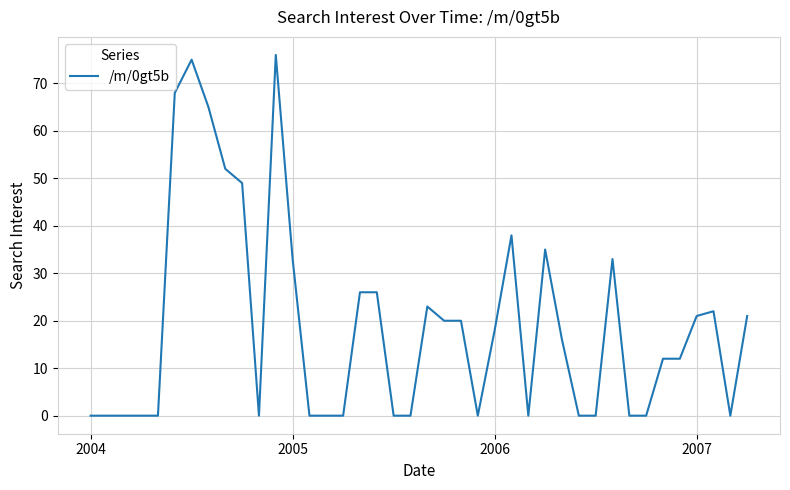

What is the greatest value displayed?

76